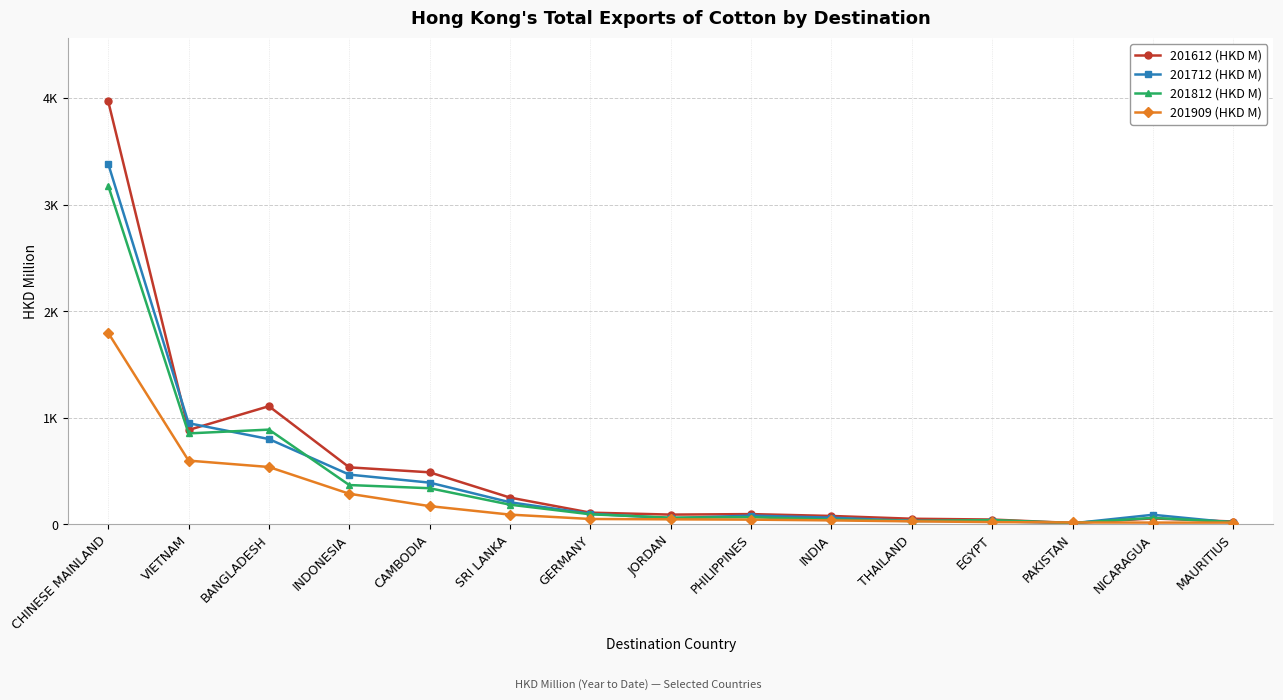

What is the value of the 201612 (HKD M) point at the 3rd from the left?

1109.8